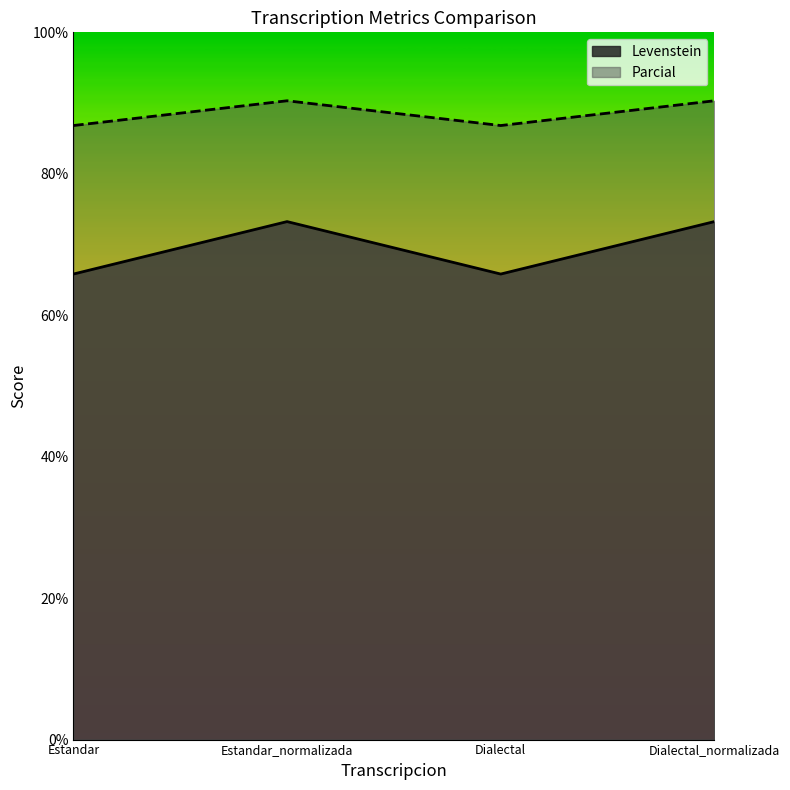

Where does the Parcial series first go above 73?

Estandar_normalizada